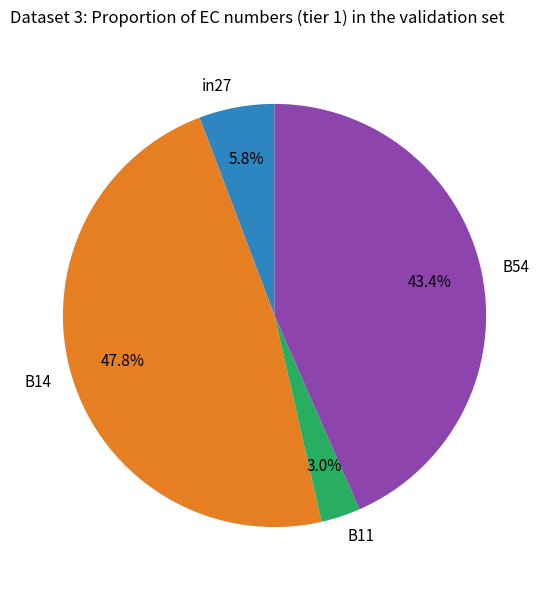

What percentage do B14 and in27 together represent?

53.6%